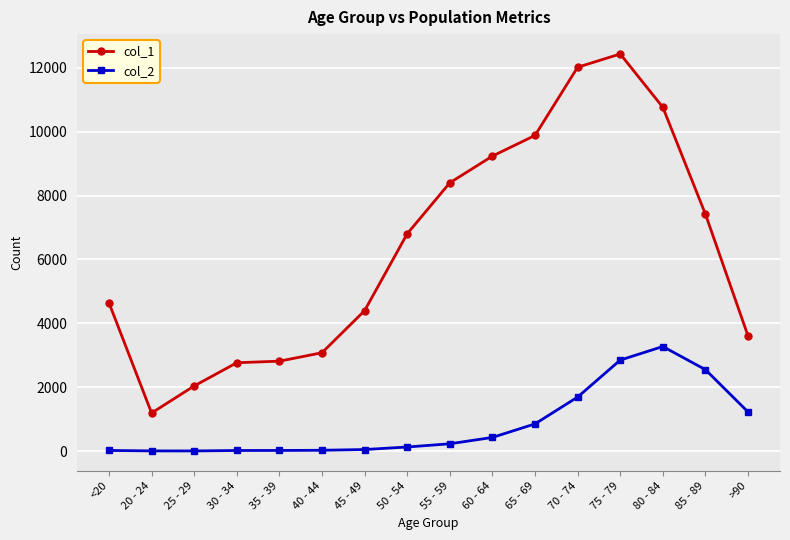

What are all the series names shown in the legend?

col_1, col_2